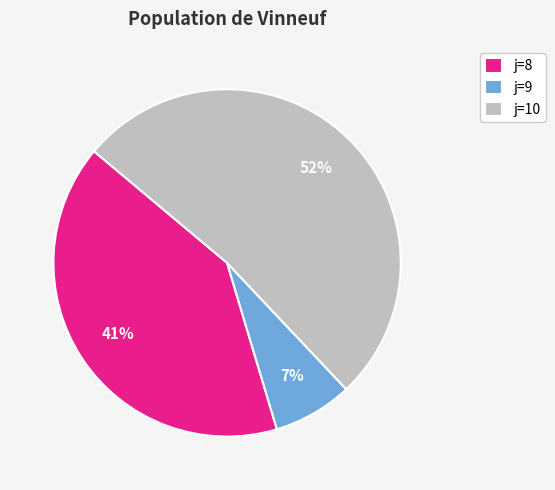

Which slice is the largest?

j=10